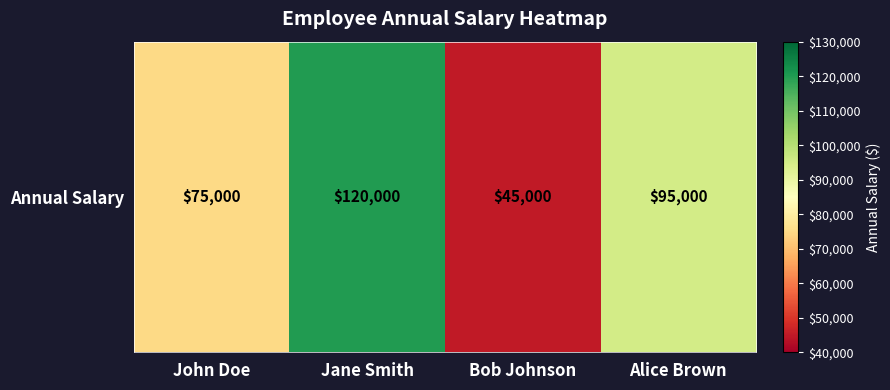

The value at Alice Brown is 95000. True or false?

True